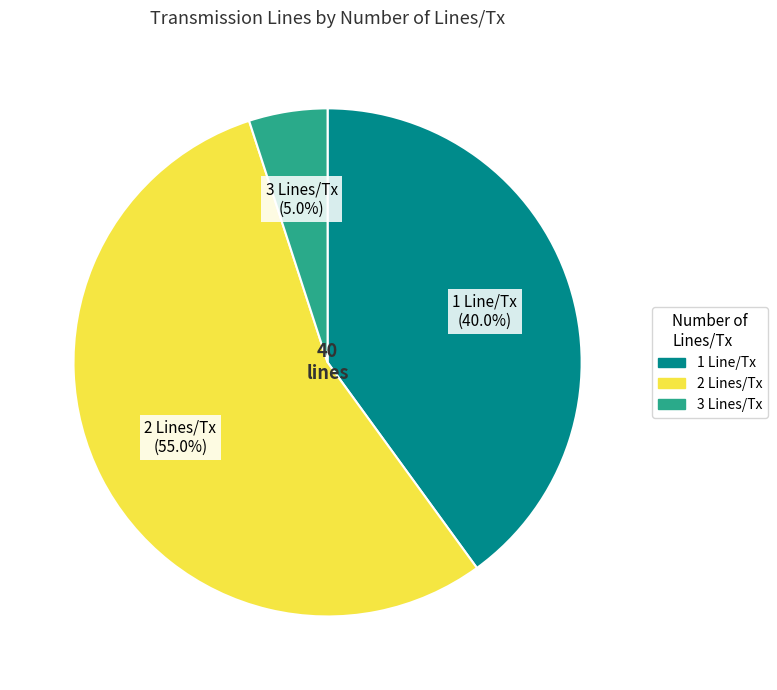

Is there a majority slice in this chart?

Yes